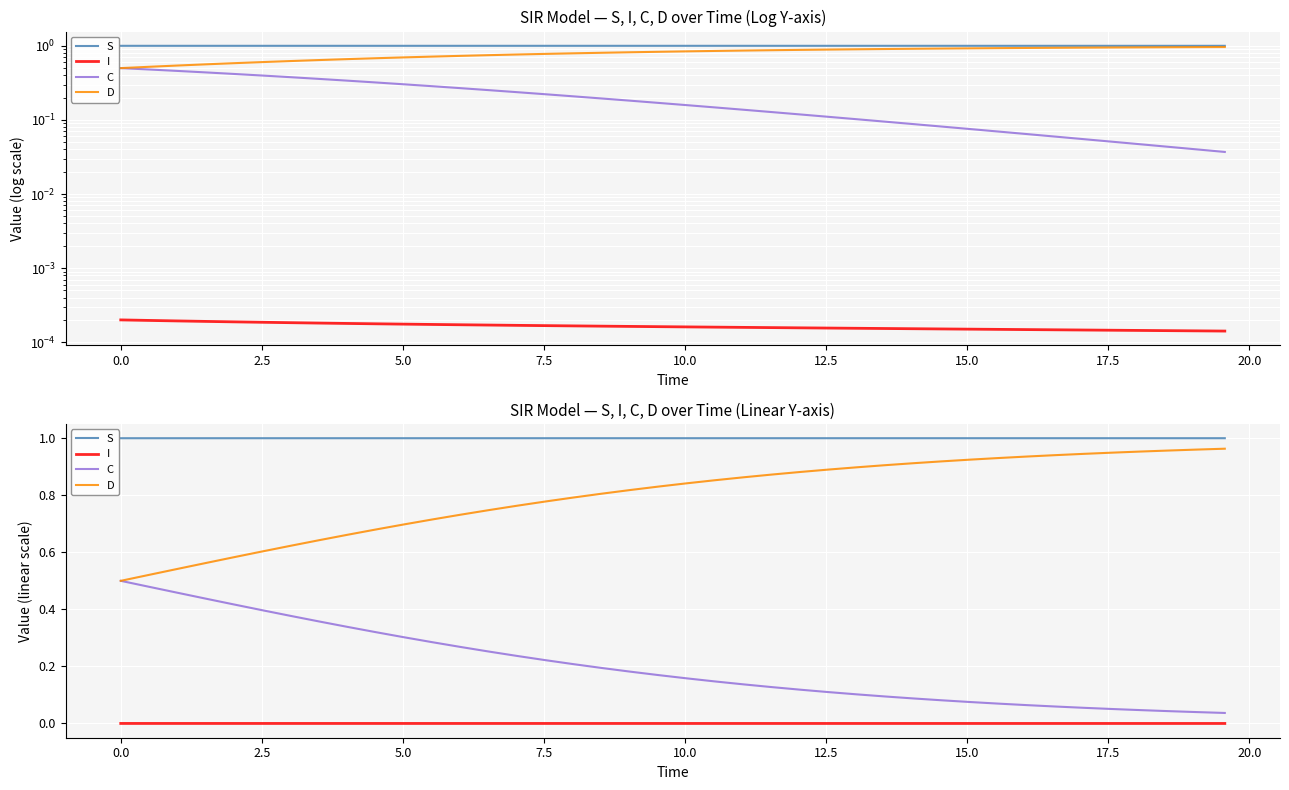

What are all the series names shown in the legend?

S, I, C, D